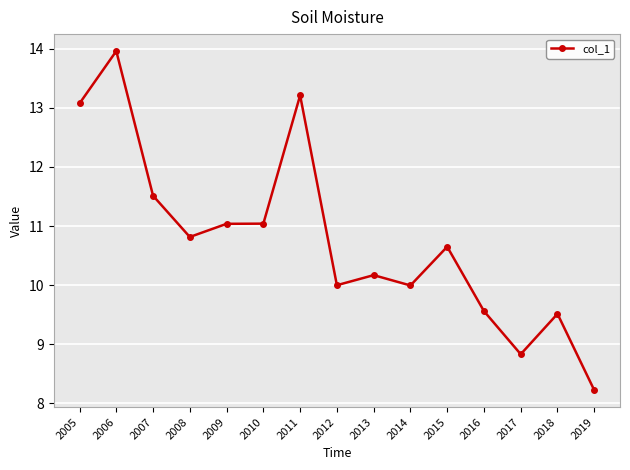

What is the value of the 3rd point from the left?

11.5